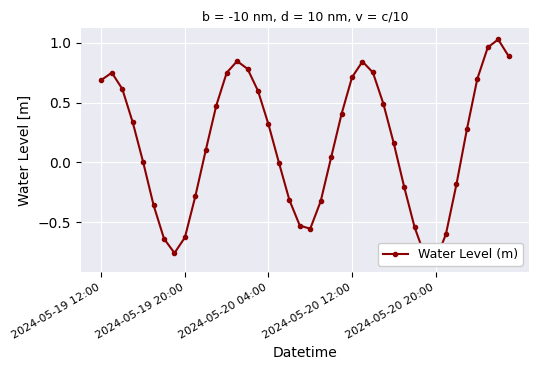

At which category does the chart reach its minimum across all series?

2024-05-20 20:00